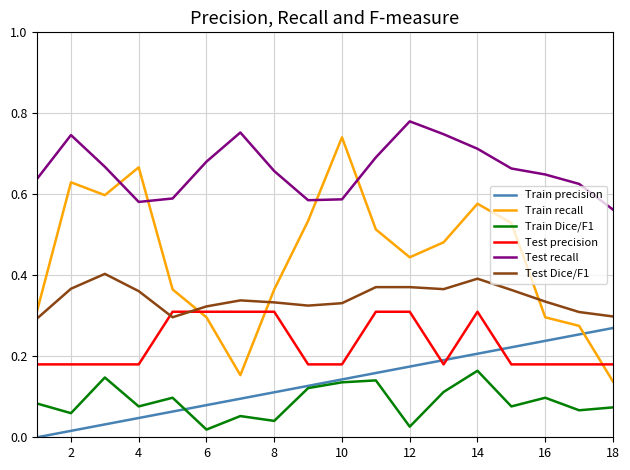

Which series ends up on top after the final intersection of Train recall and Train precision?

Train precision